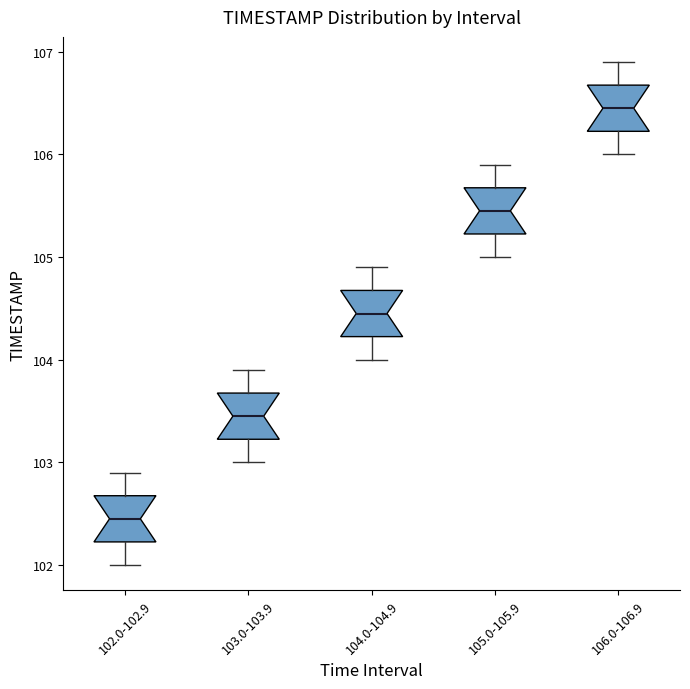

Reading left to right, transcribe this box plot: for each box, give where its median line is, the range the box spans, and where its two whiskers end, as read against the y-axis. The values are not printed on the chart, so give them approximately, as read against the axis.

102.0-102.9: median 102.5, box 102.2 to 102.7, whiskers 102.0 to 102.9
103.0-103.9: median 103.5, box 103.2 to 103.7, whiskers 103.0 to 103.9
104.0-104.9: median 104.5, box 104.2 to 104.7, whiskers 104.0 to 104.9
105.0-105.9: median 105.5, box 105.2 to 105.7, whiskers 105.0 to 105.9
106.0-106.9: median 106.5, box 106.2 to 106.7, whiskers 106.0 to 106.9